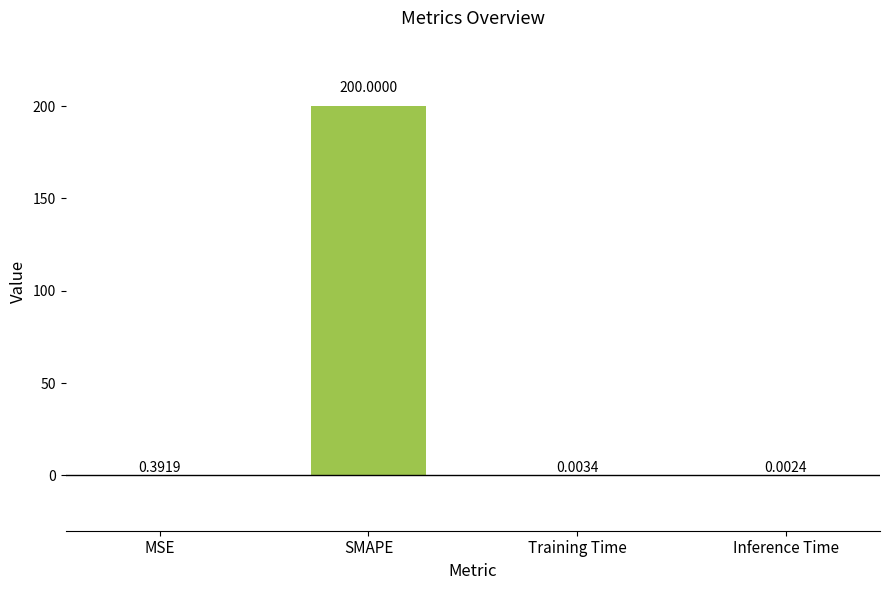

At which category does the chart reach its peak across all series?

SMAPE